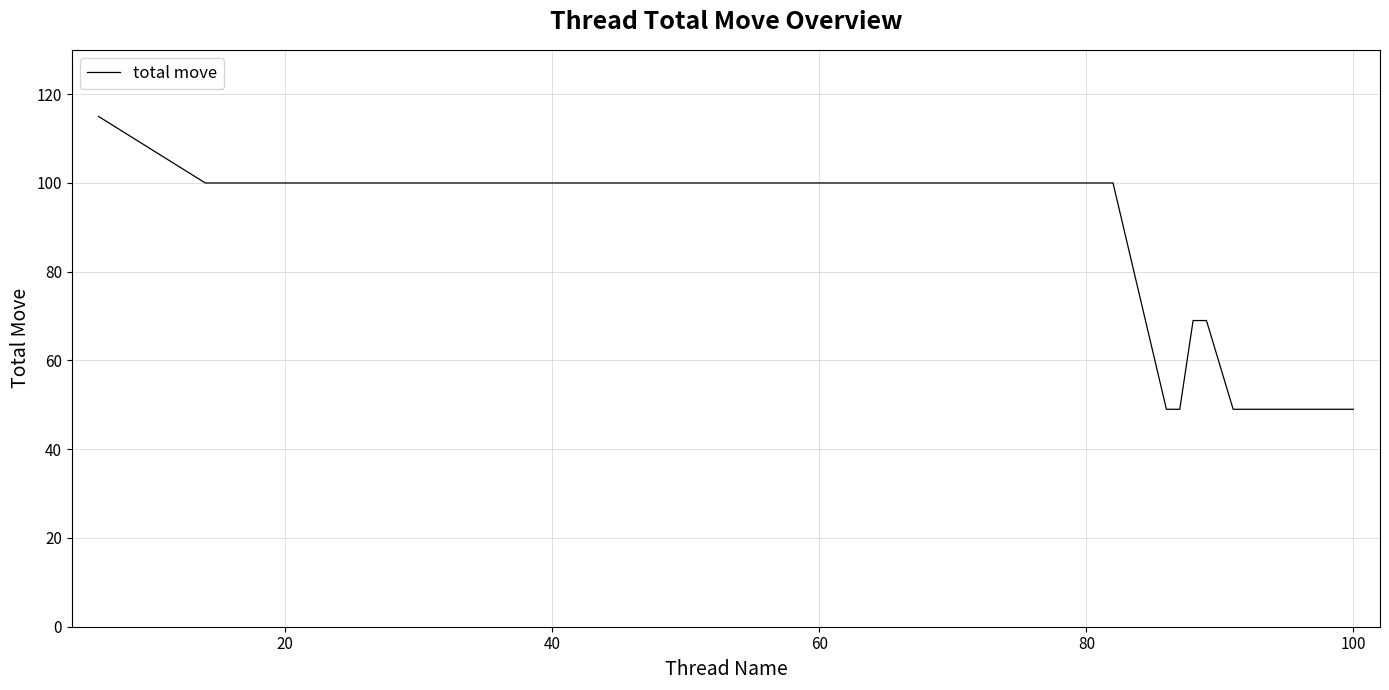

What is the difference between the maximum and minimum values?

66